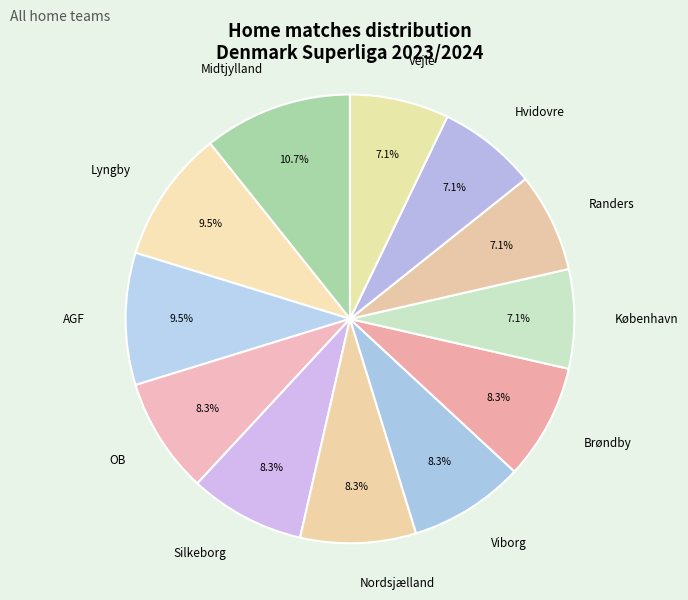

Which slice is the largest?

Midtjylland